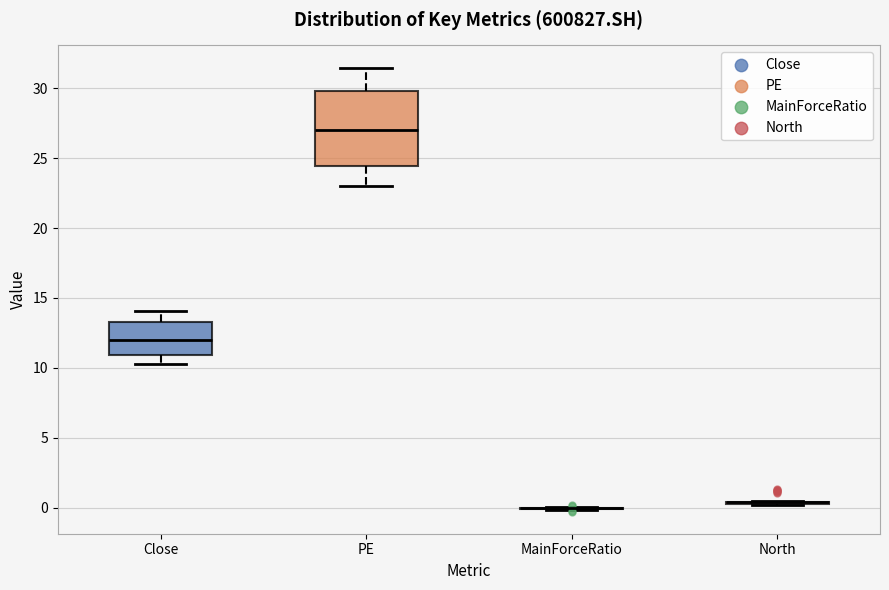

Where does the median line of the box for Close sit on the y-axis? The values are not printed on the chart, so give them approximately, as read against the axis.

12.0